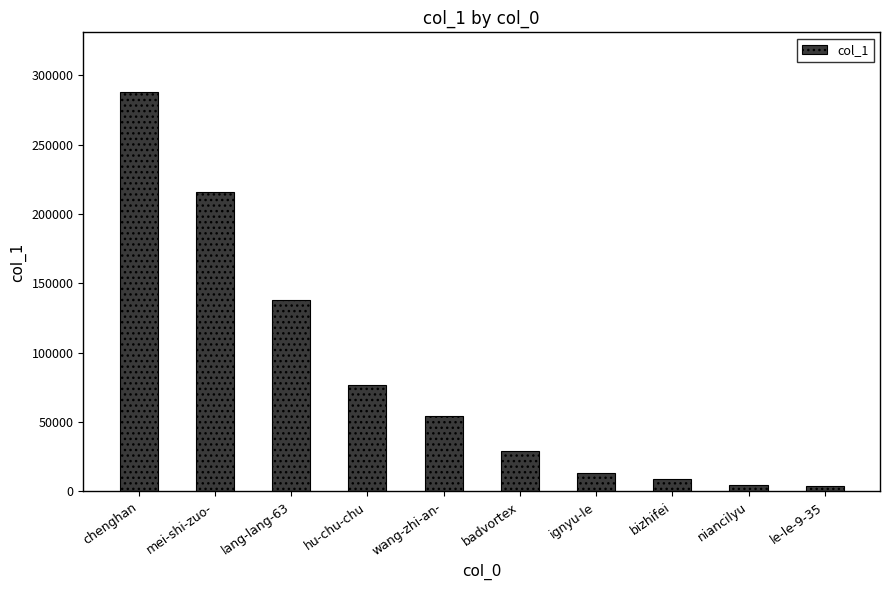

Count the number of data series in this chart.

1